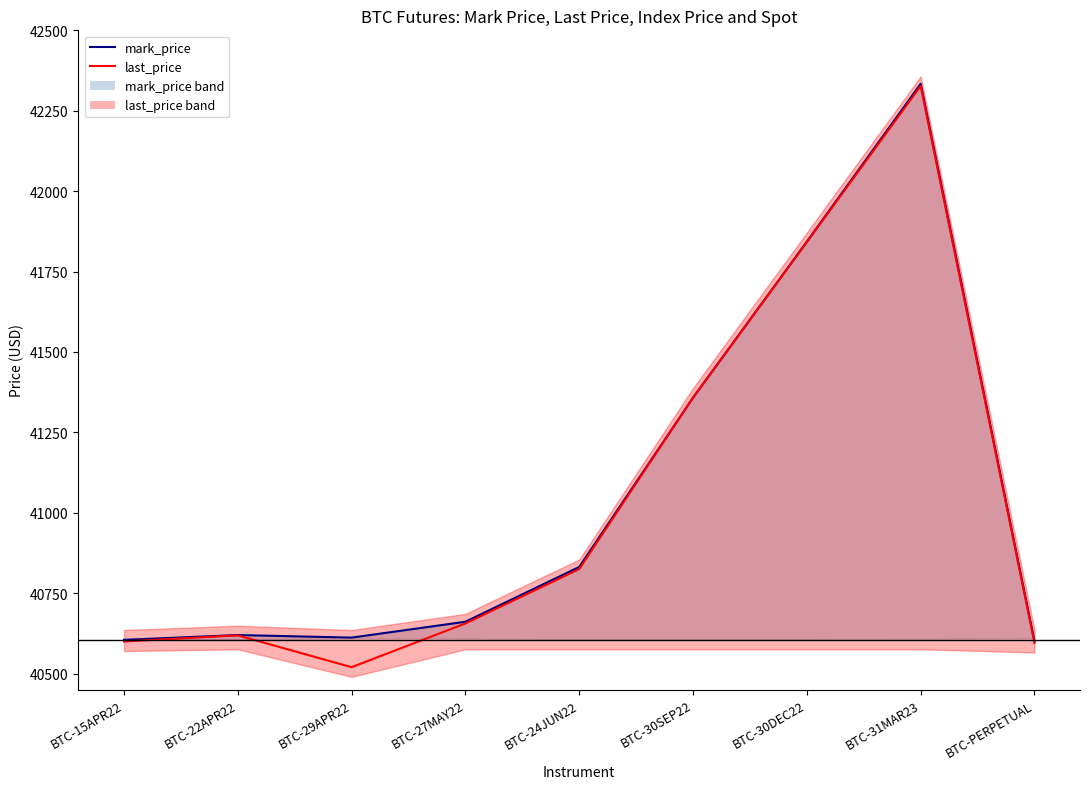

True or false: last_price_line and mark_price_line cross at least once.

False